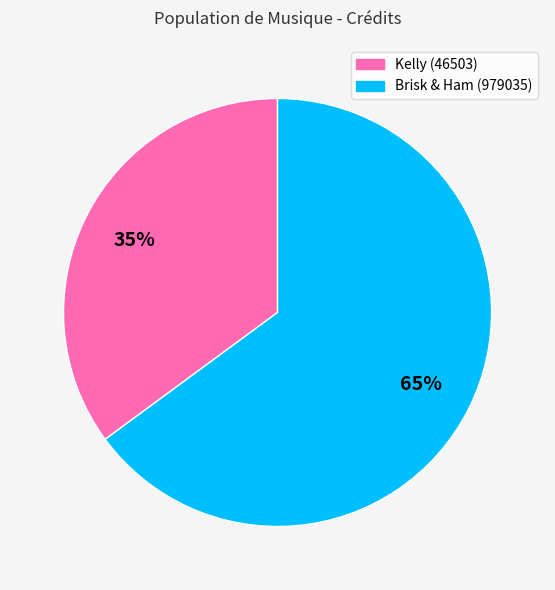

To the nearest percent, what is the difference between the Kelly (46503) and Brisk & Ham (979035) slice percentages?

30%